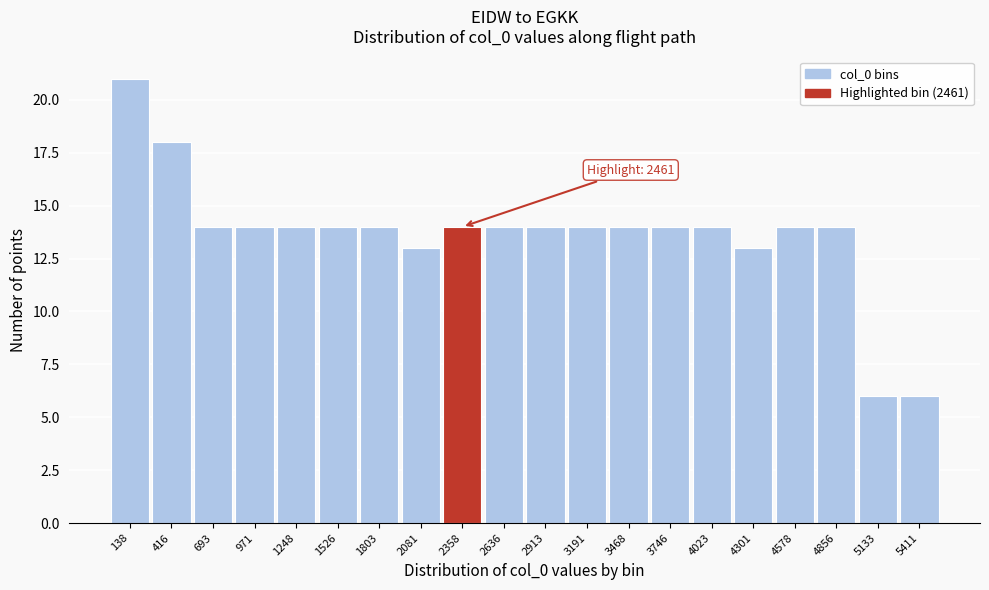

Which range on the x-axis has the tallest bar?

0 to 300